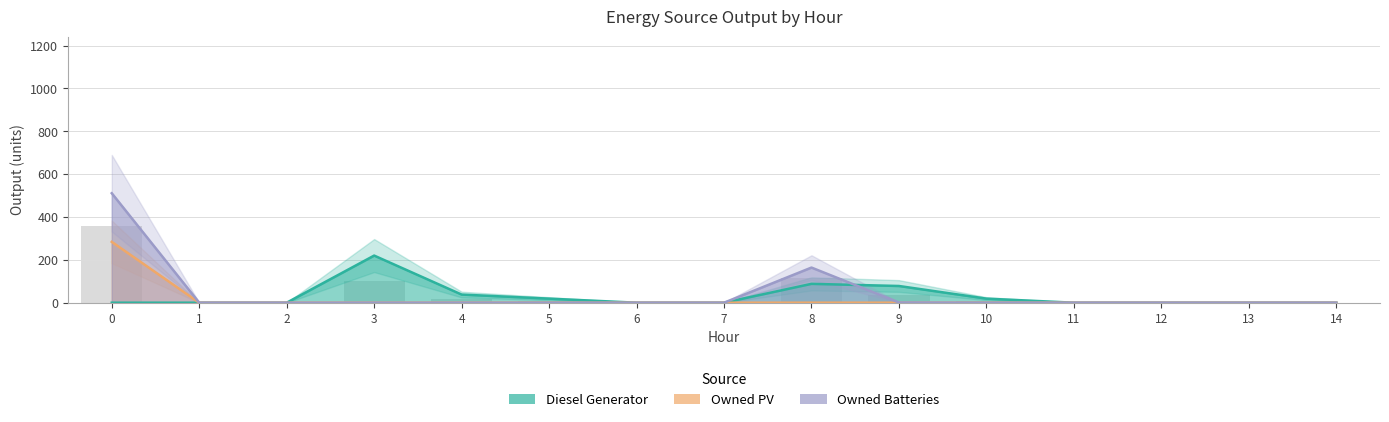

What is the sum of all Diesel Generator values?

462